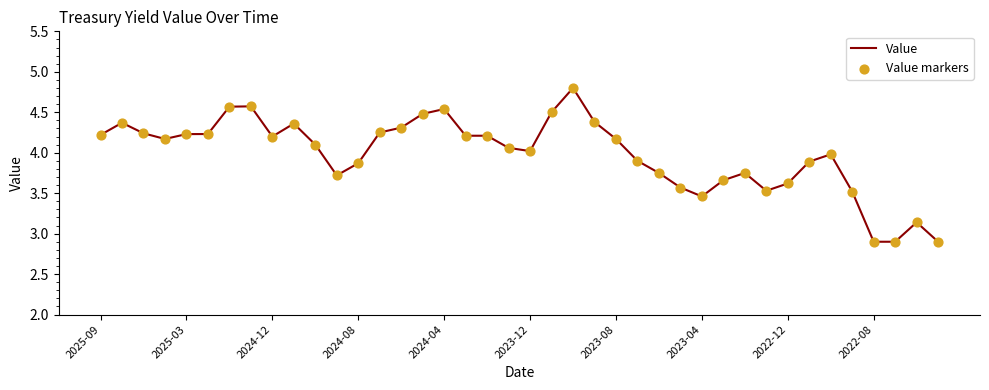

What is the minimum value shown in the chart?

2.9